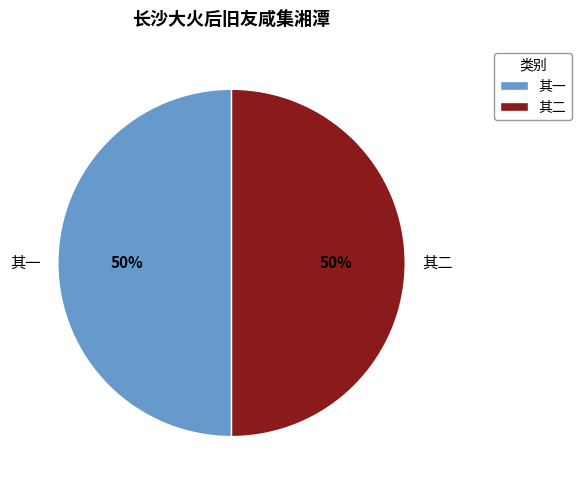

To the nearest percent, what percentage of the pie is 其一?

50%